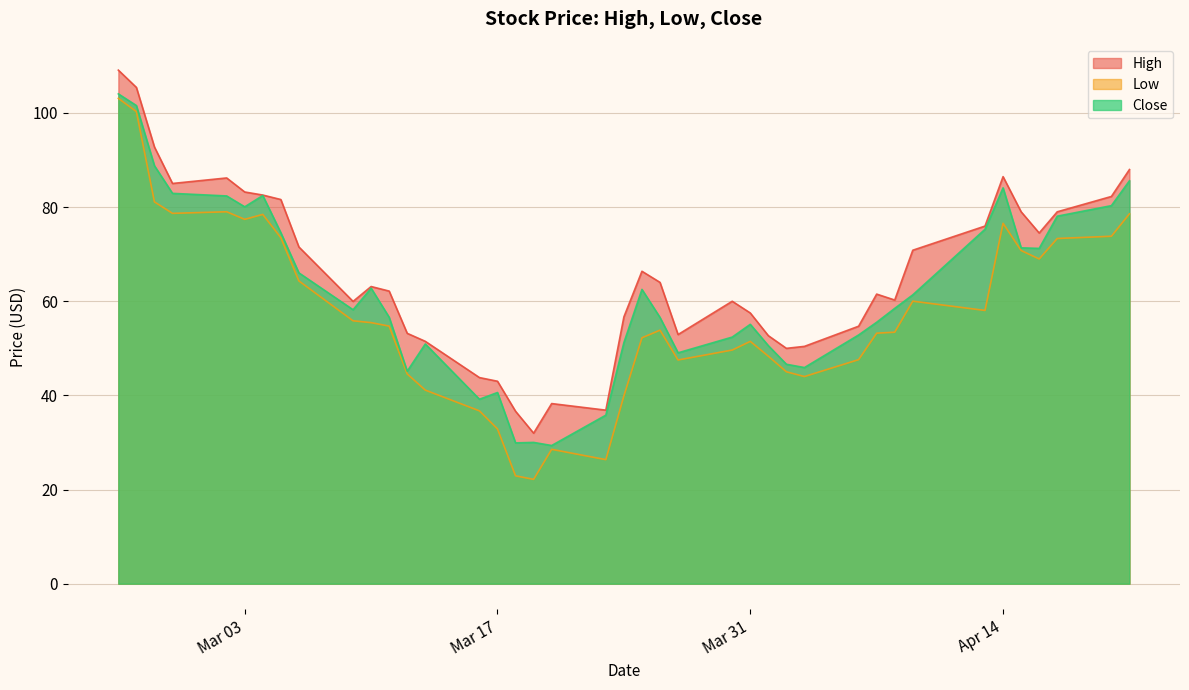

What is the value of the Low point at the 14th from the left?

41.1